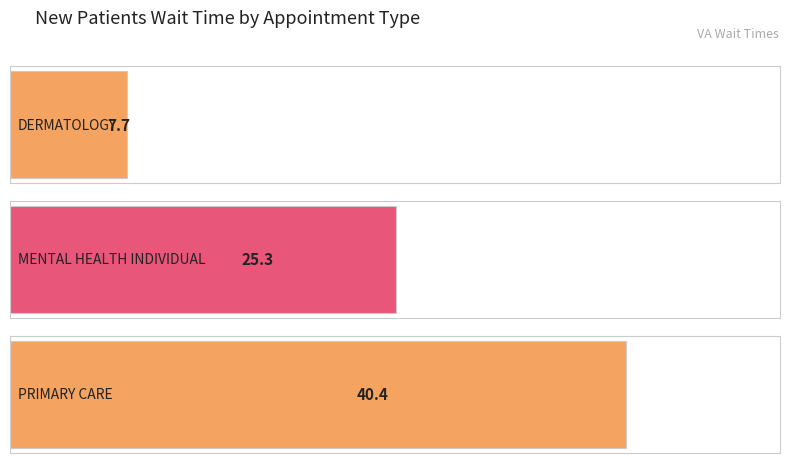

What is the value of the 3rd bar from the left?

40.4